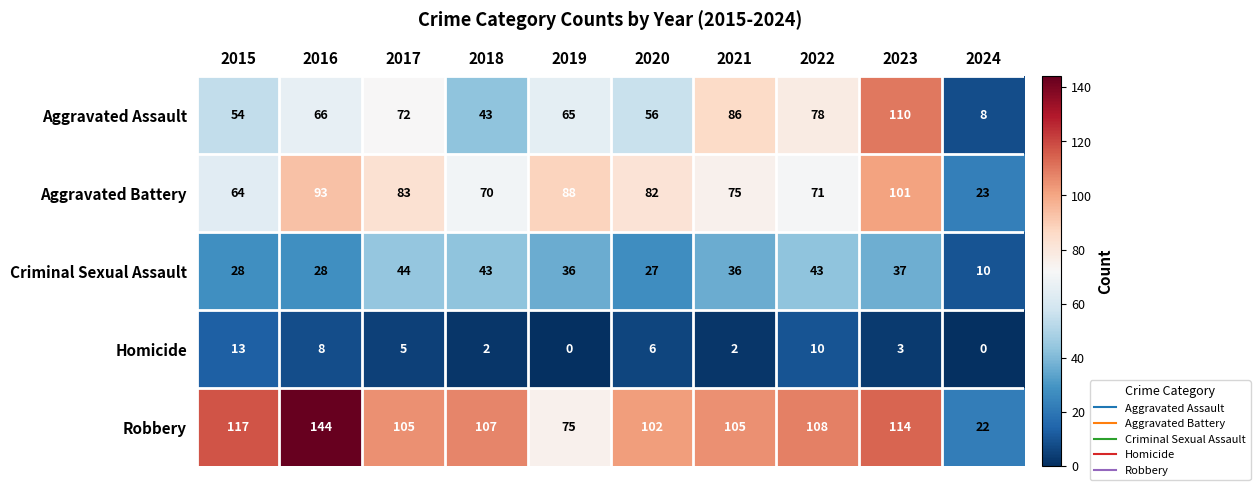

At how many categories does at least one series exceed 136?

1